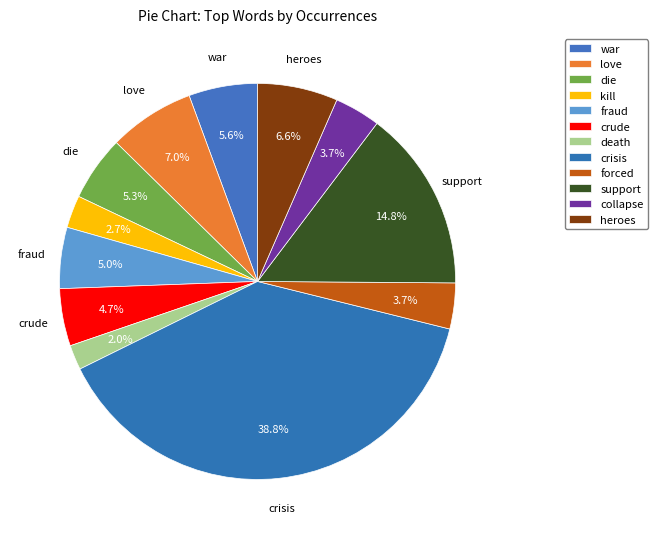

How many slices are in this pie chart?

12